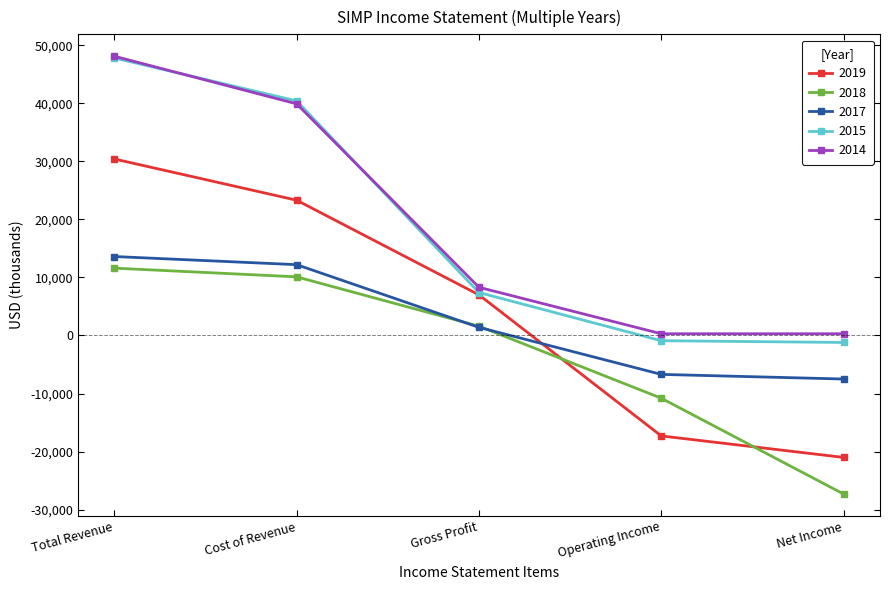

True or false: 2014 has more than 0 interior local peaks.

False